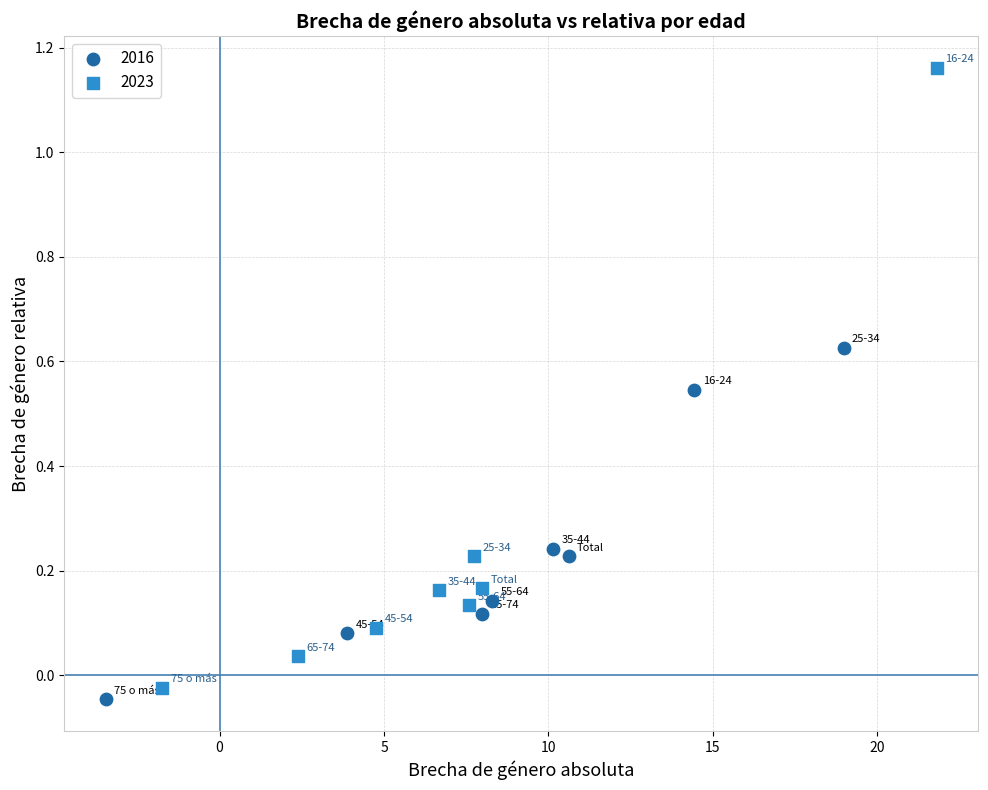

Which series has the largest Y range (max minus min)?

2023